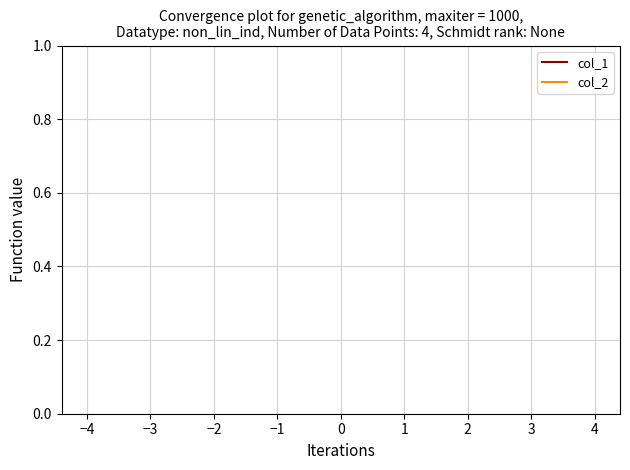

True or false: col_1 and col_2 cross at least once.

False